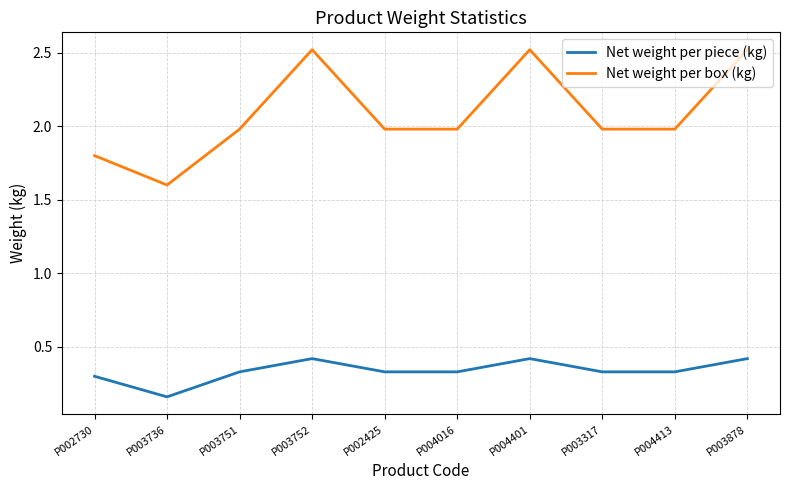

Count the Net weight per piece (kg) values in the range 0 to 1.

10